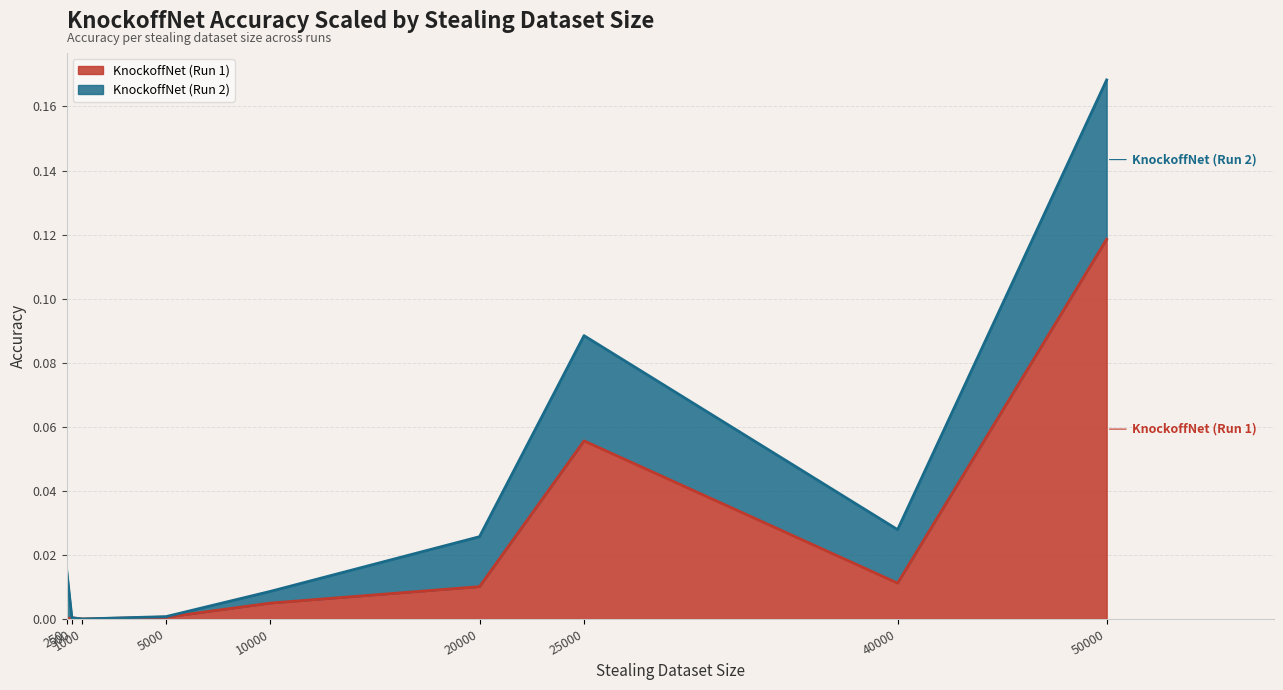

Does the chart have visible grid lines?

Yes